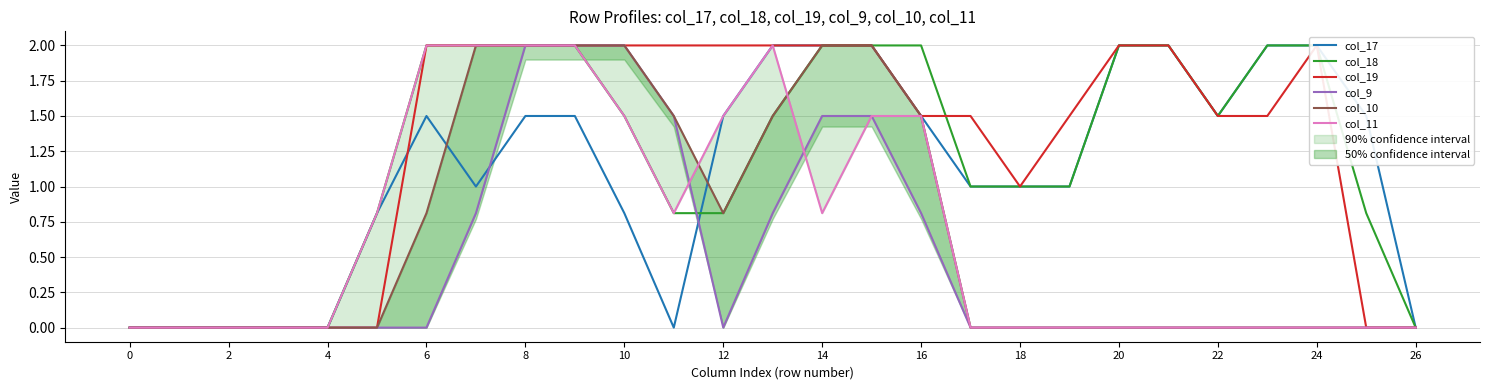

What are all the series names shown in the legend?

col_17, col_18, col_19, col_9, col_10, col_11